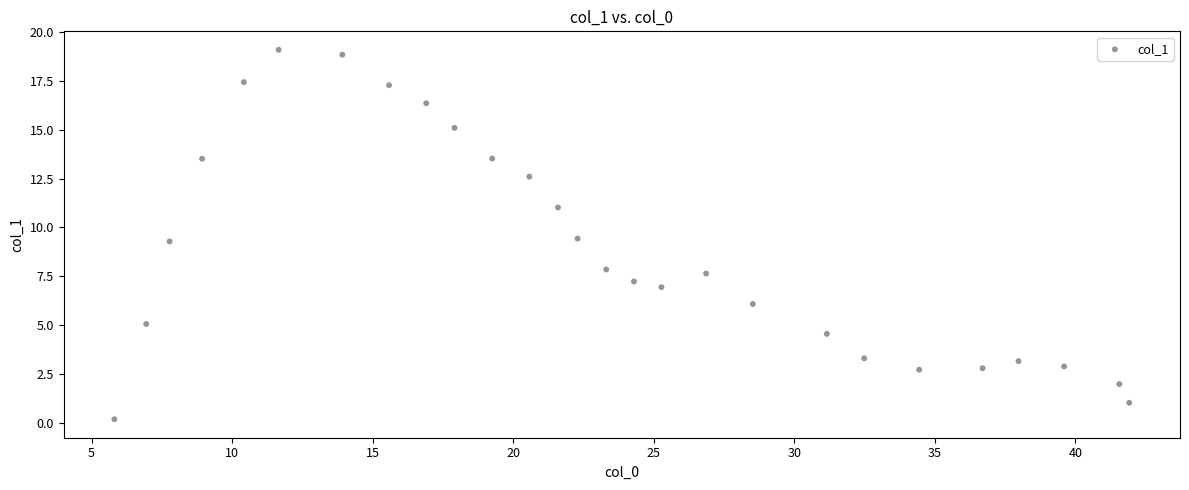

What is the range of Y values (max minus min)?

18.9